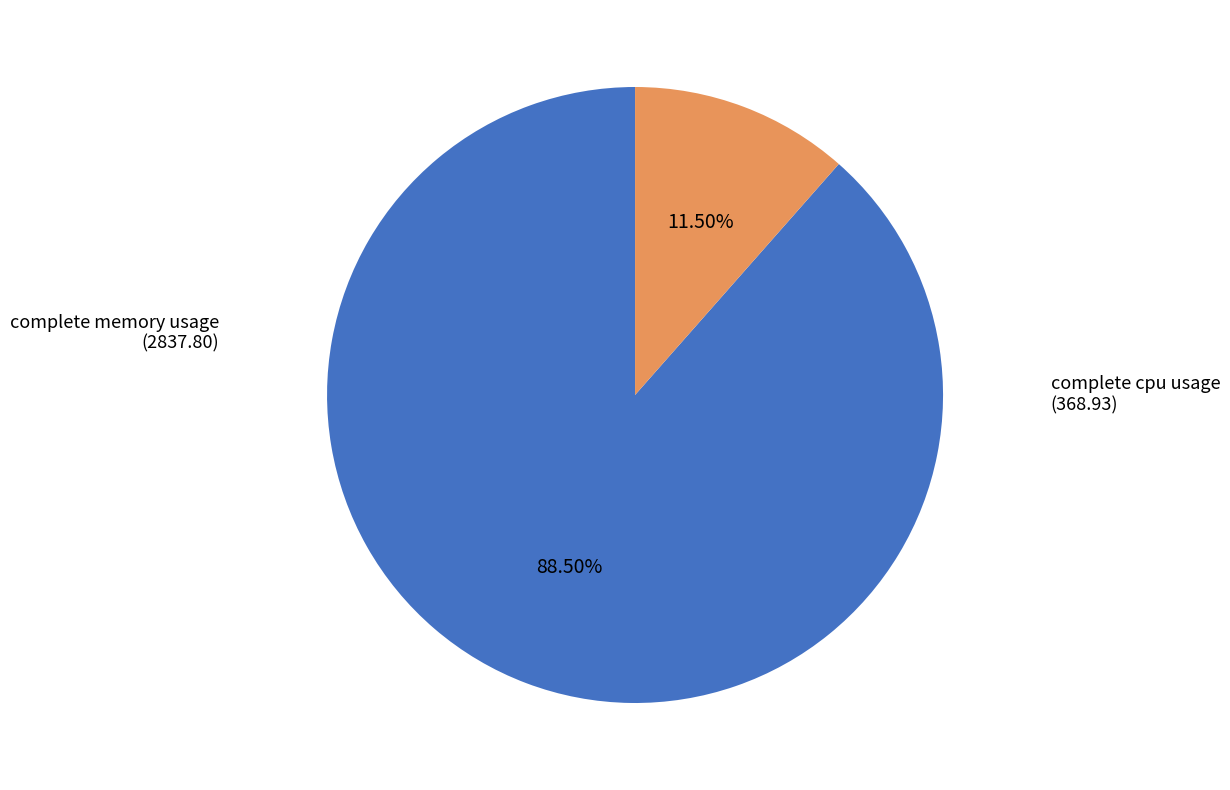

Is there any slice that represents more than half of the pie?

Yes